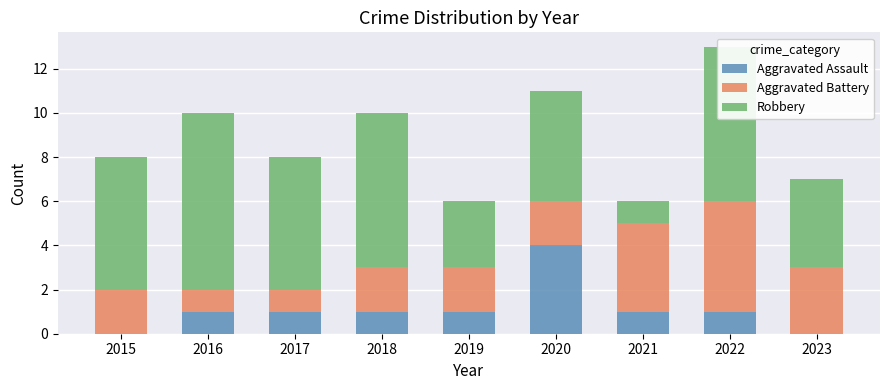

The value of Aggravated Assault at 2016 is 1. True or false?

True